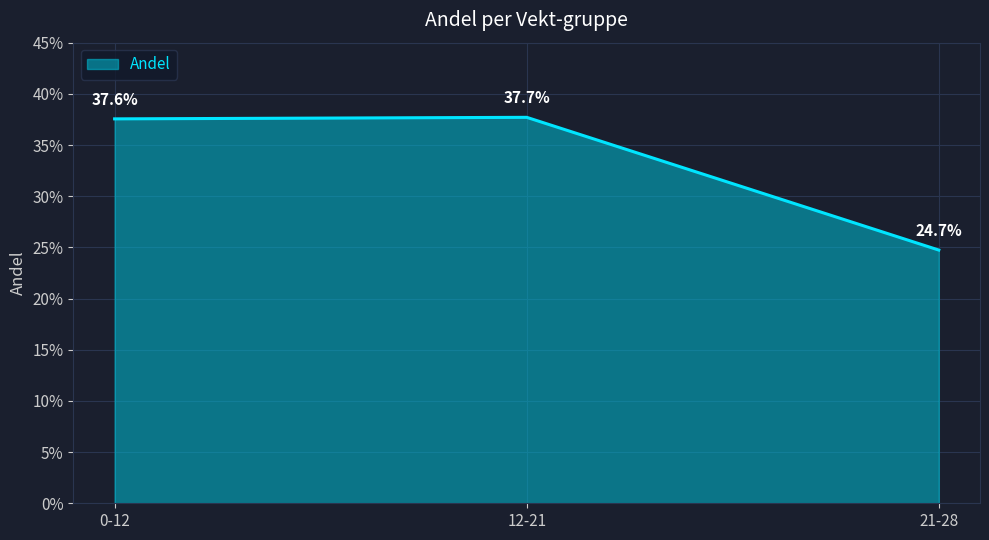

Rank the categories by value from highest to lowest.

12-21, 0-12, 21-28